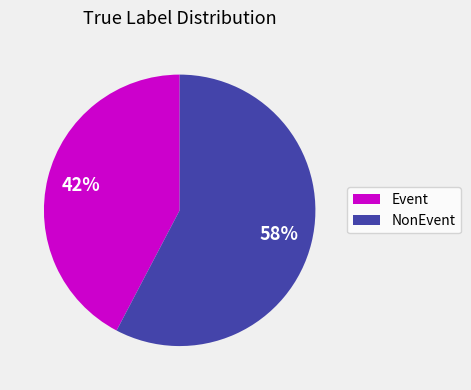

Is there any slice that represents more than half of the pie?

Yes